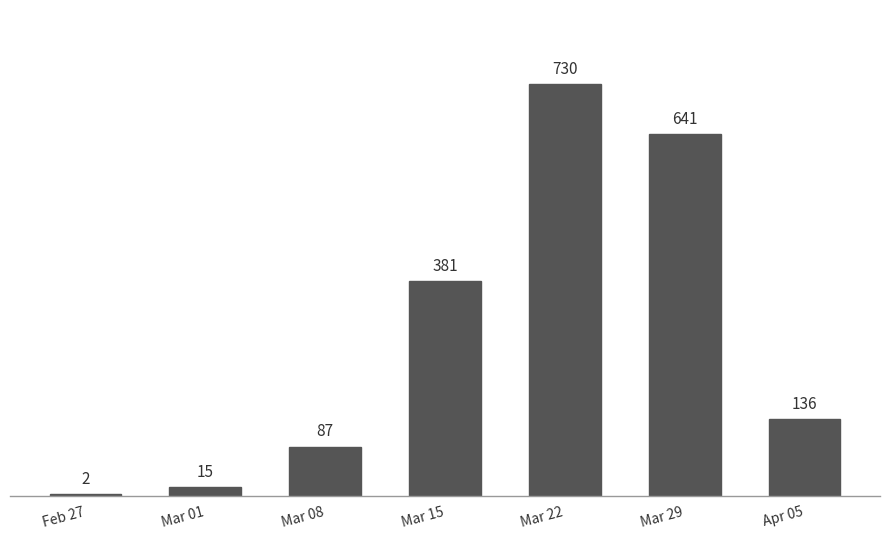

How many distinct data groups are displayed?

1